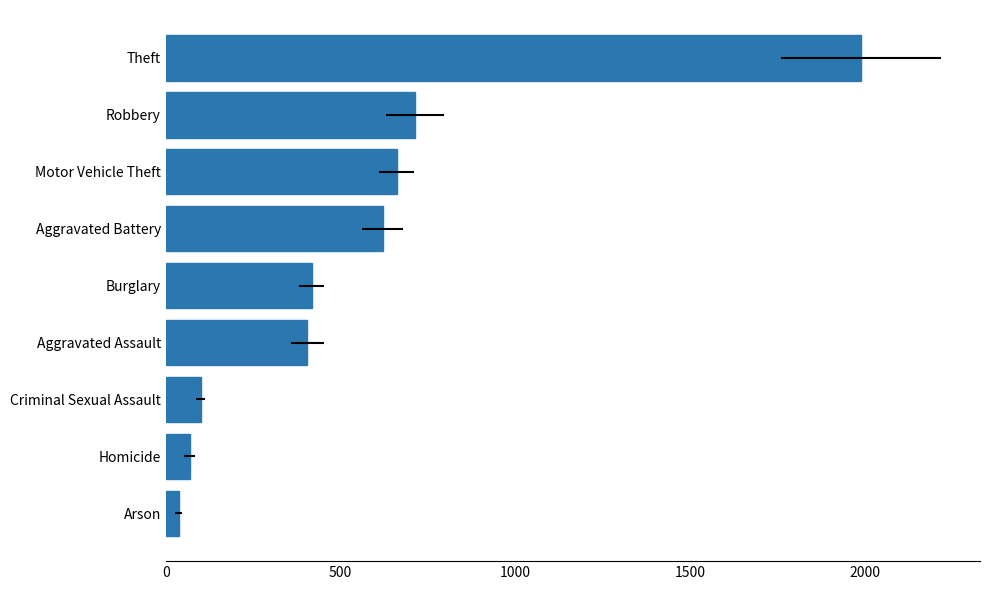

Read the value at Criminal Sexual Assault.

99.5